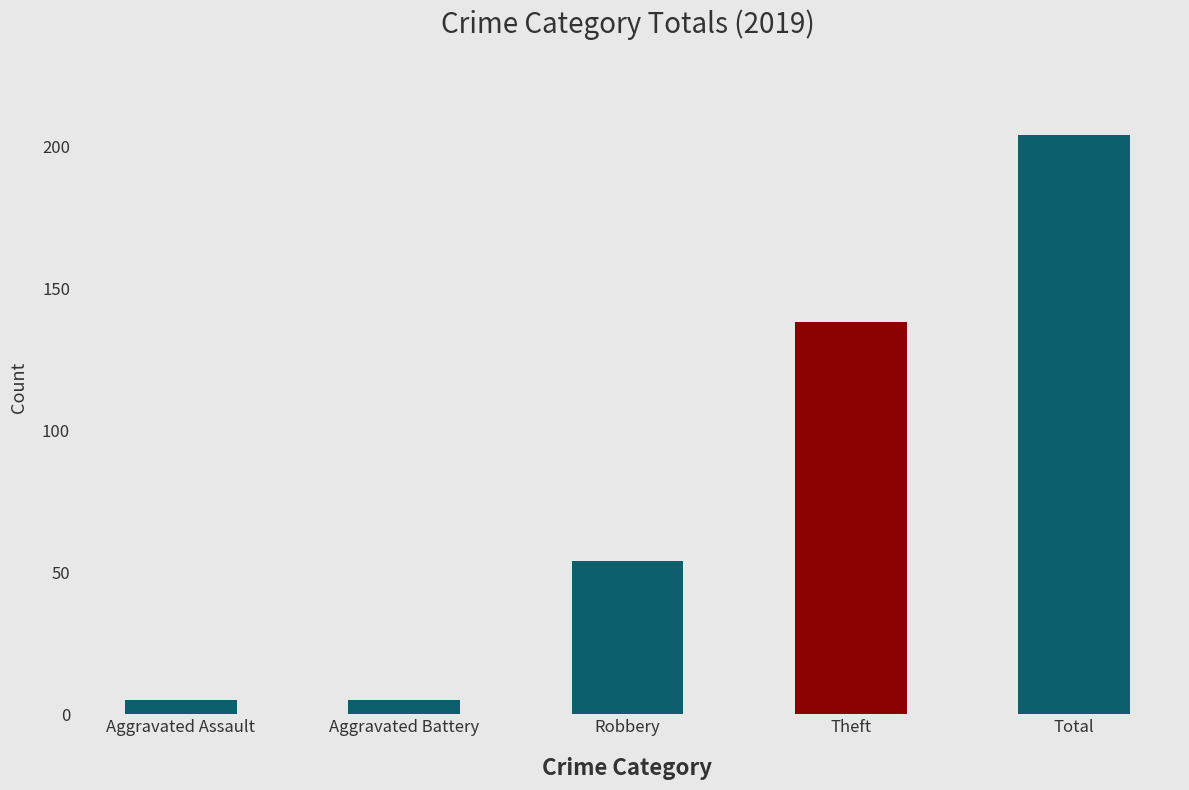

What is the label of the 5th bar from the right?

Aggravated Assault